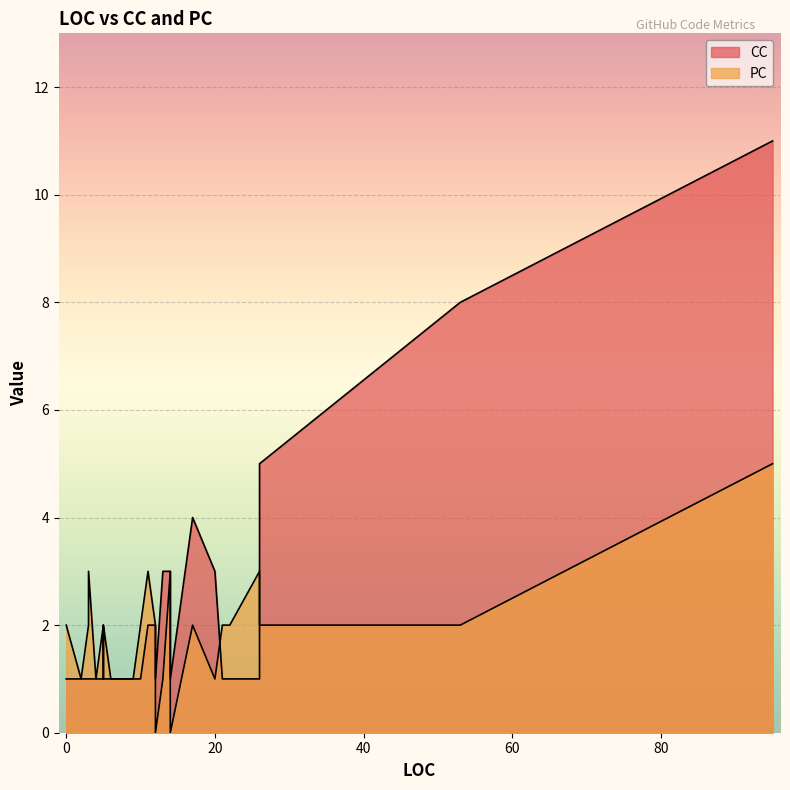

Which category has the highest value across all series?

95